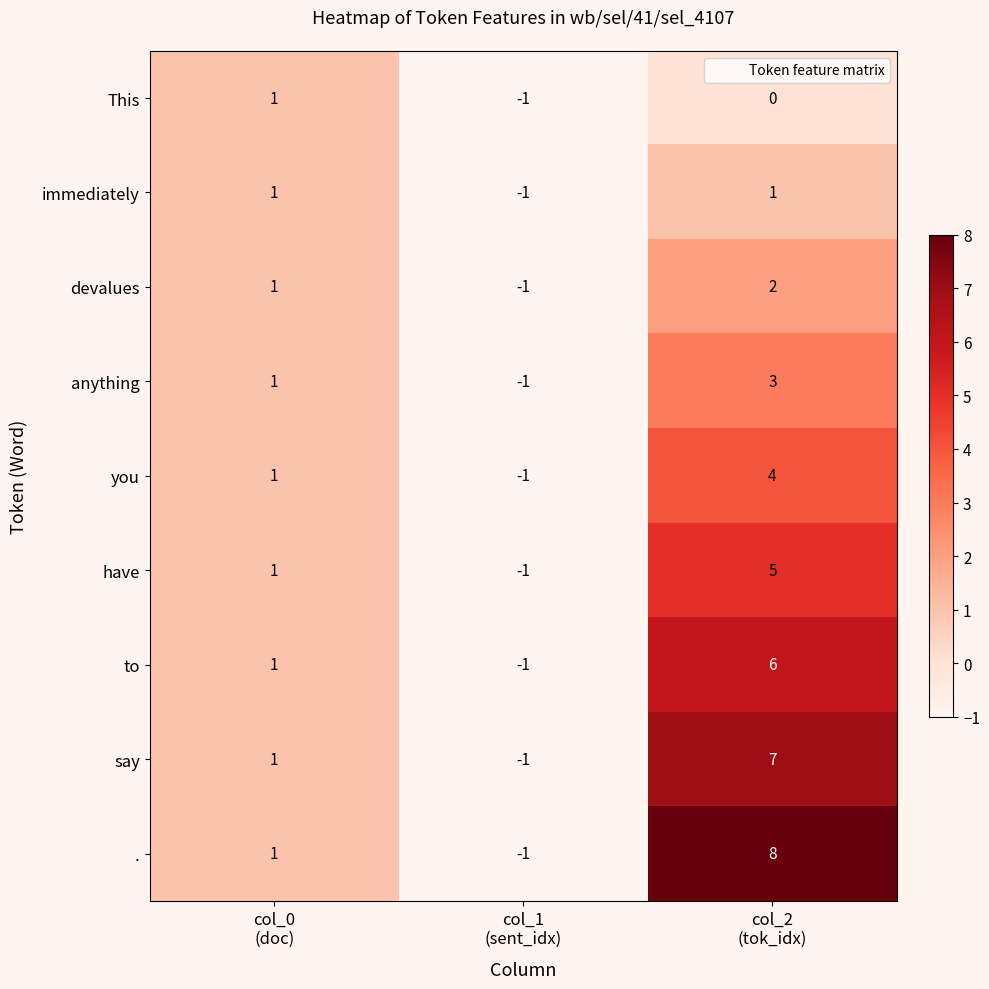

At col_2
(tok_idx), list the series in order from largest to smallest.

., say, to, have, you, anything, devalues, immediately, This